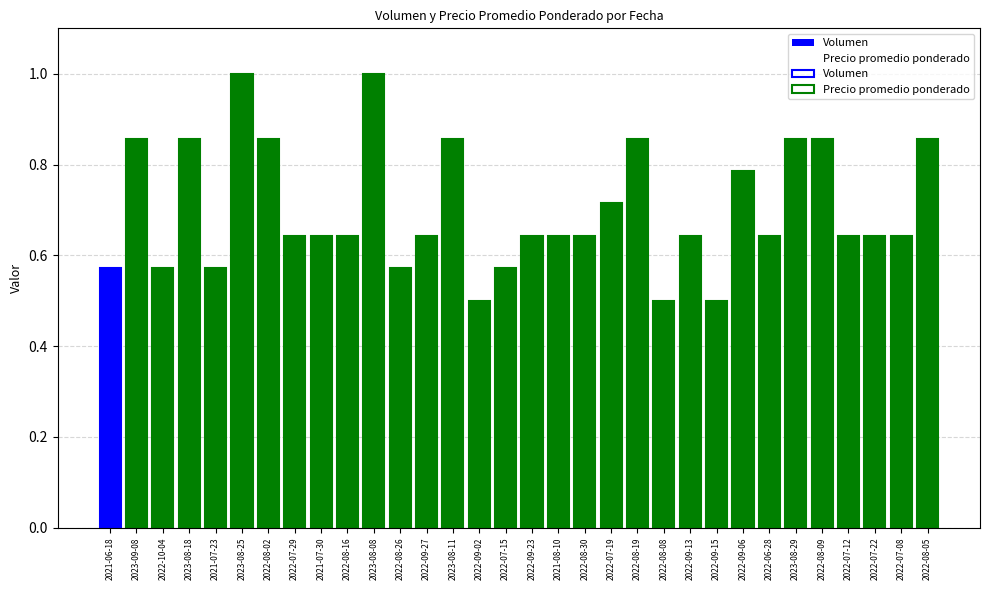

Count the values in the range 0 to 1.

32